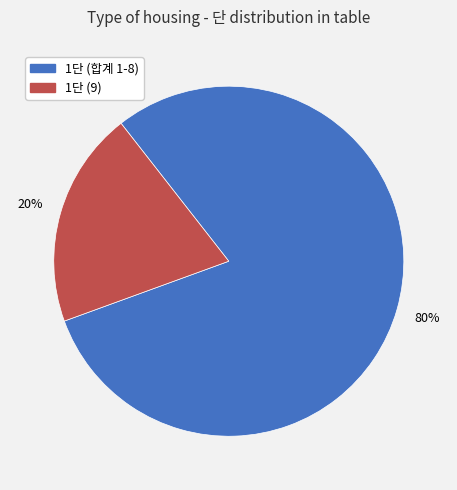

To the nearest percent, what is the average slice percentage?

50%